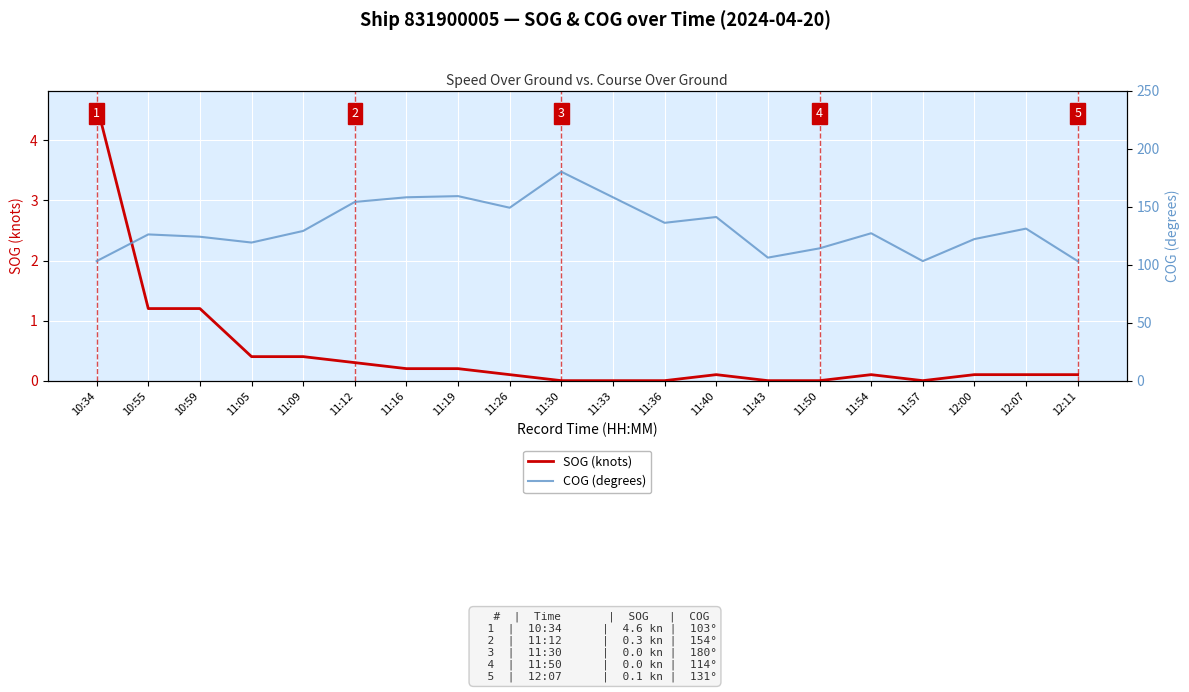

What are all the series names shown in the legend?

SOG (knots), COG (degrees)